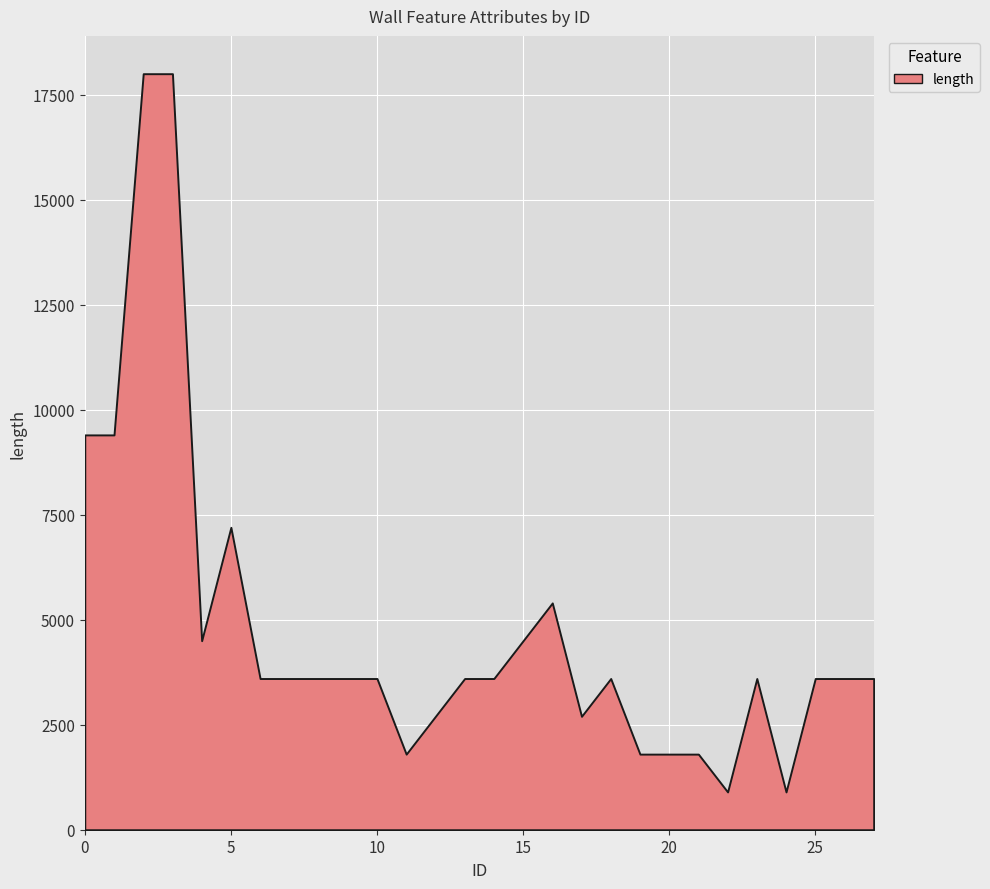

What is the smallest value displayed?

900